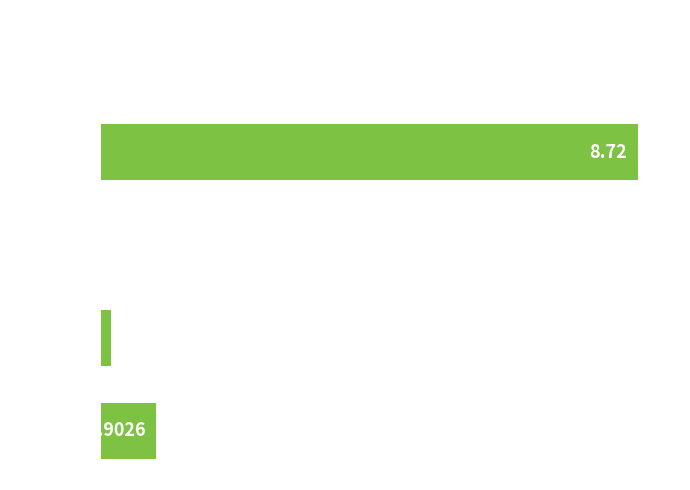

What is the sum of all values?

9.8